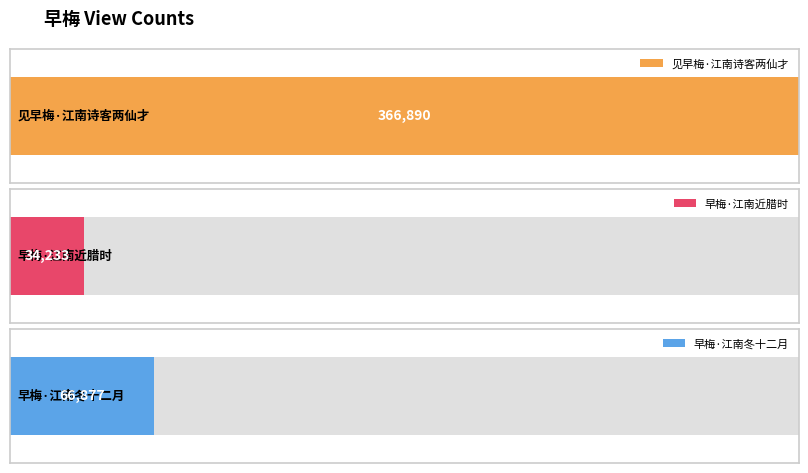

What is the label of the 2nd bar from the right?

早梅·江南近腊时